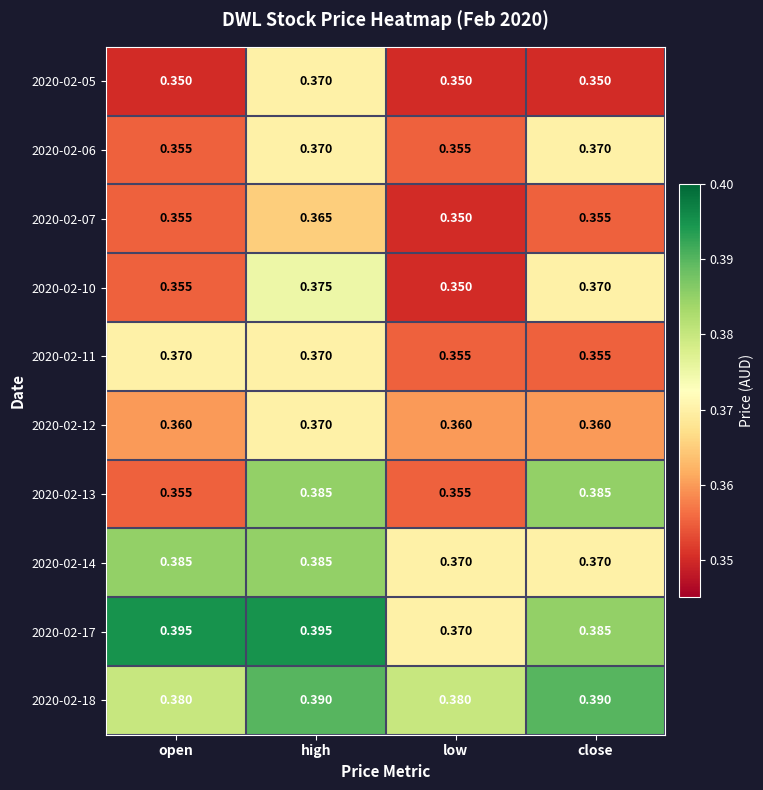

At which category is the sum across all series the highest?

high